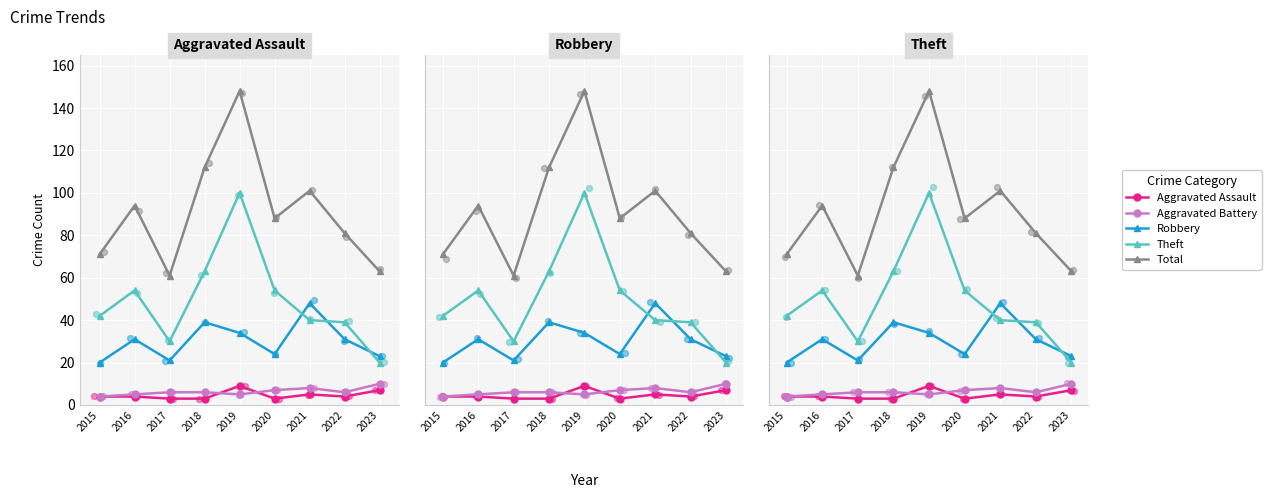

Which series reaches the maximum Y coordinate?

Total